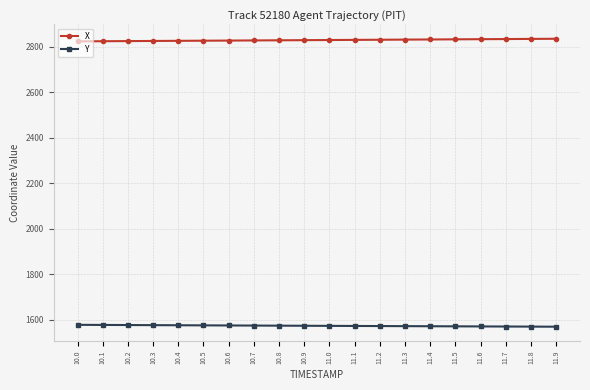

What is the difference between the highest and lowest values at 10.8?

1254.7